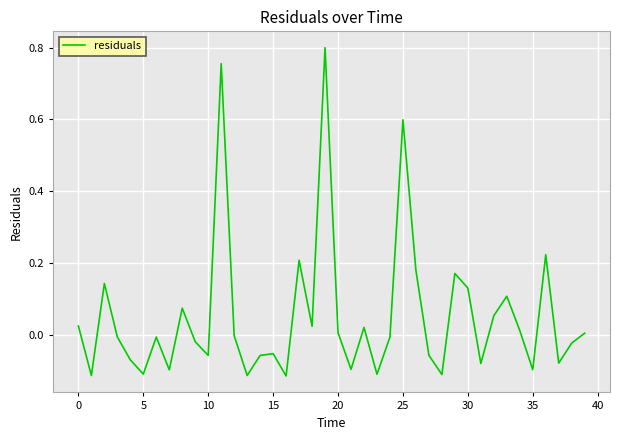

What is the difference between the maximum and minimum values?

0.9